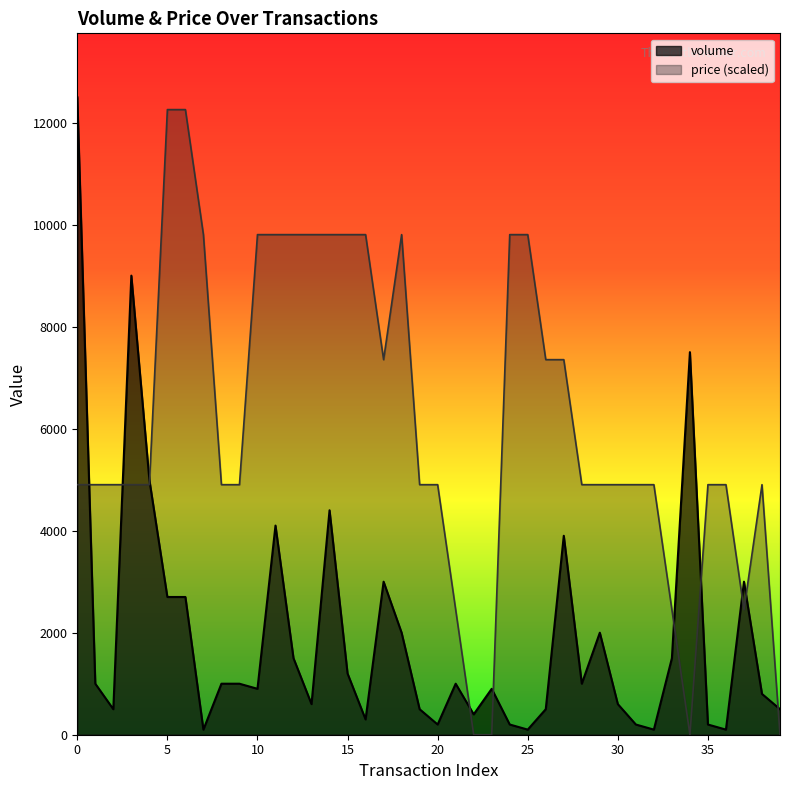

Reading left to right, extract all data points from this chart.

12500	1000	500	9000	5000	2700	2700	100	1000	1000	900	4100	1500	600	4400	1200	300	3000	2000	500	200	1000	400	900	200	100	500	3900	1000	2000	600	200	100	1500	7500	200	100	3000	800	500